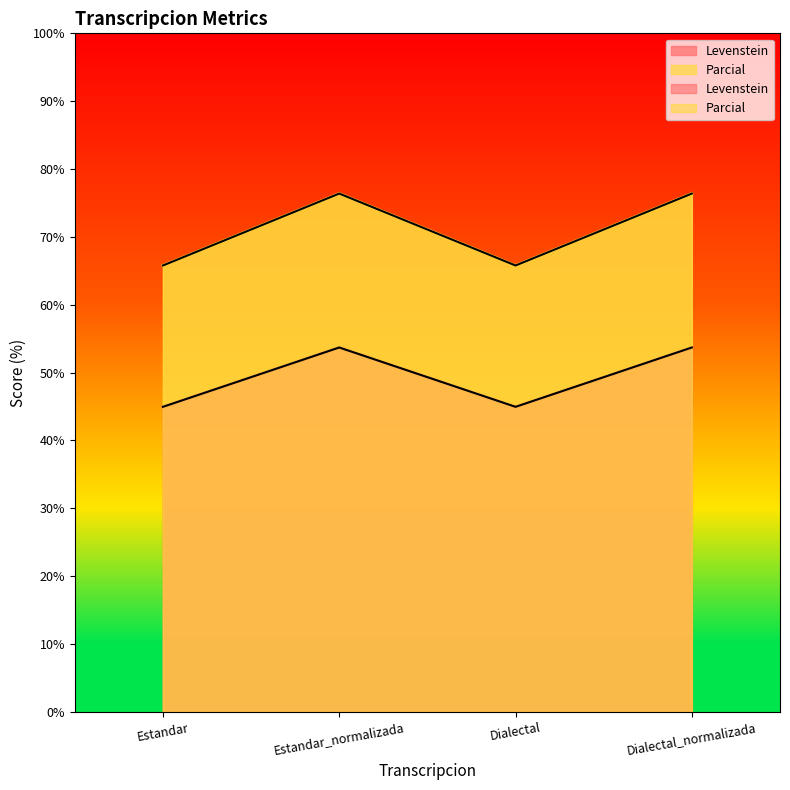

Reading right to left, list all the values displayed in this chart.

Levenstein: 53.7	45.0	53.7	45.0
Parcial: 76.4	65.8	76.4	65.8